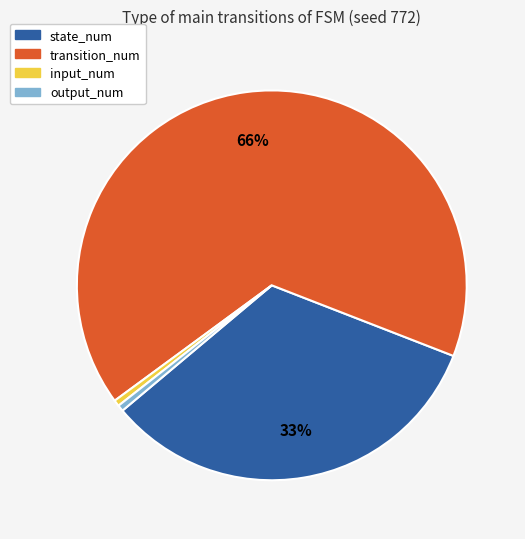

How many slices are in this pie chart?

4